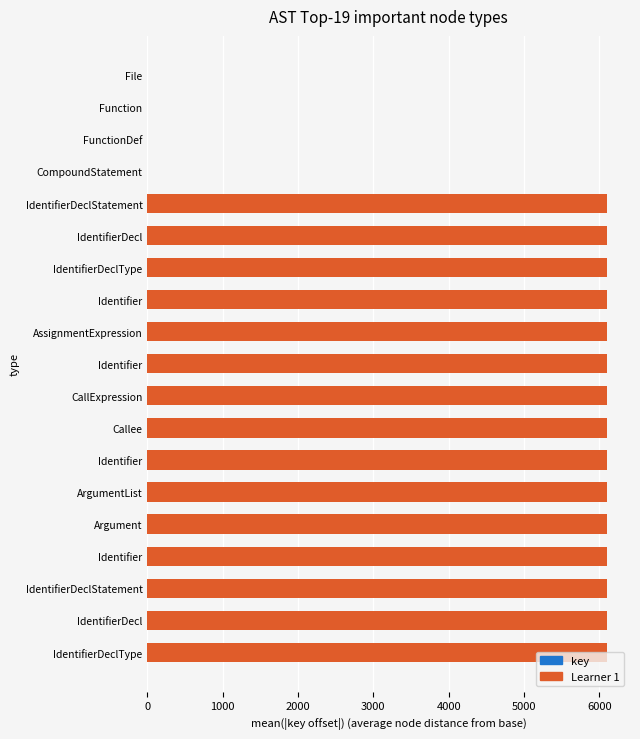

What is the greatest value displayed?

6101.6